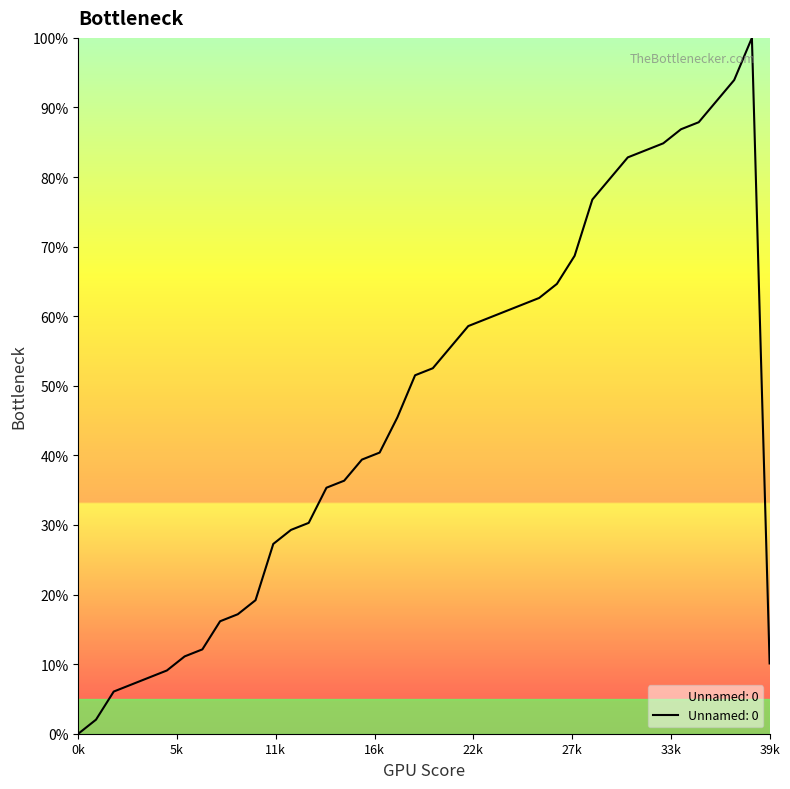

Does the chart have visible grid lines?

No